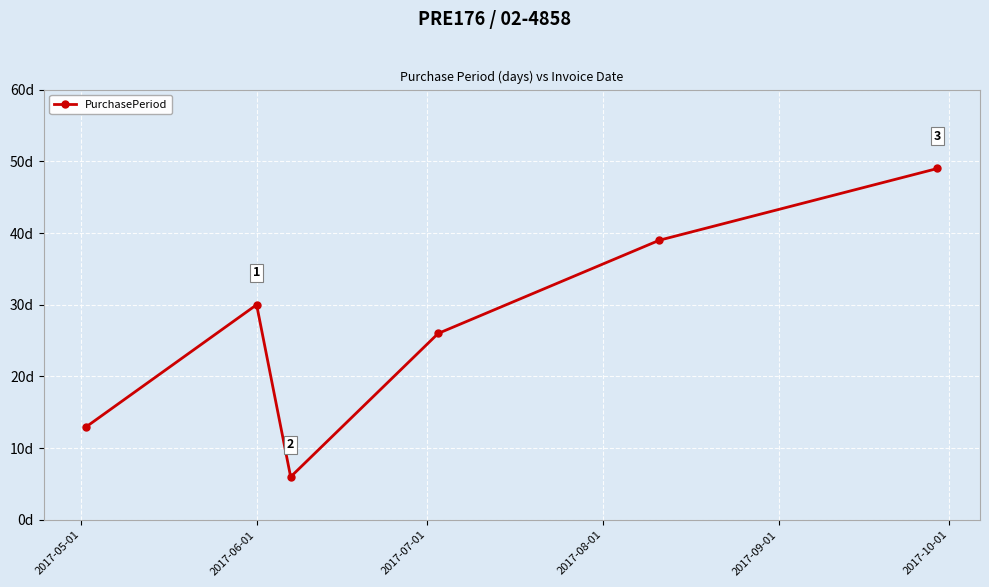

What is the difference between the maximum and minimum values?

43